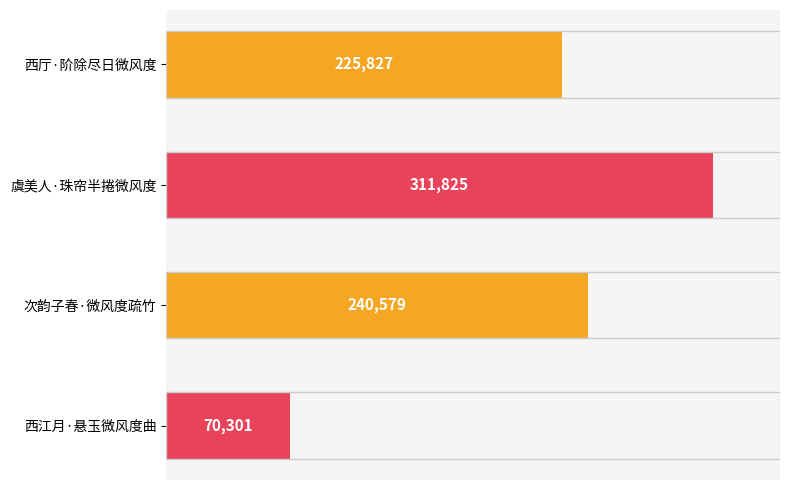

Where is the data nearest to the value 191063?

西厅·阶除尽日微风度